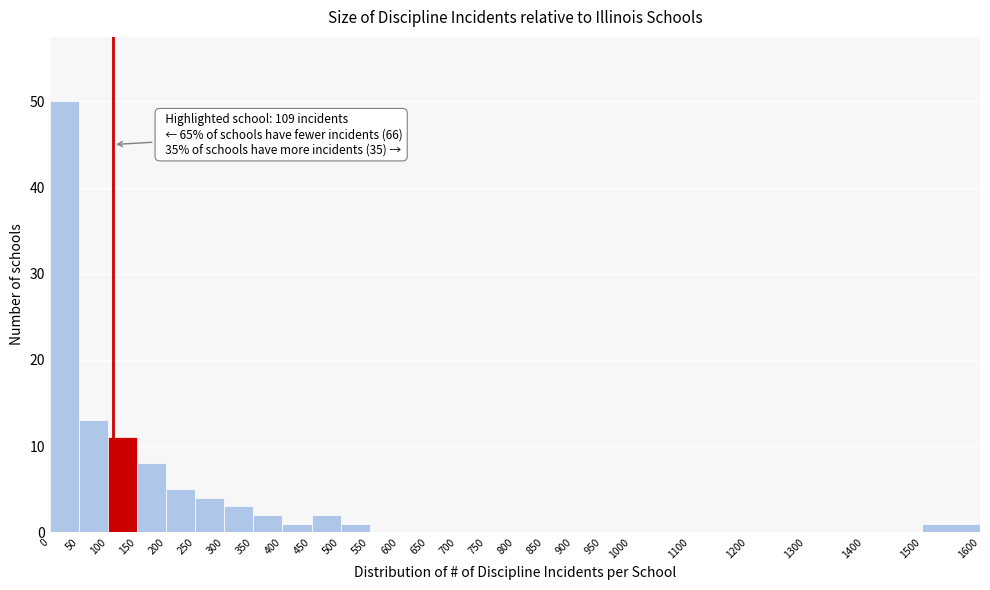

Which range on the x-axis has the tallest bar?

0 to 50